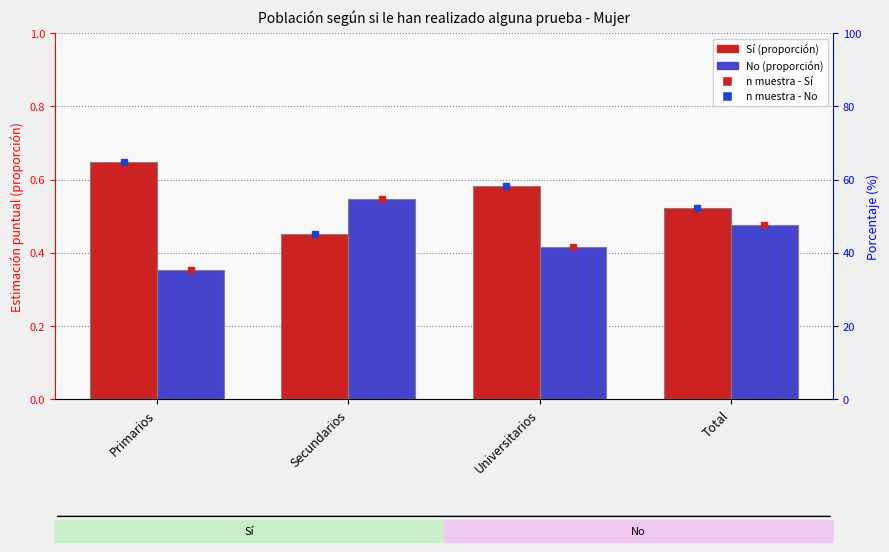

What is the label of the 3rd bar from the left?

Universitarios